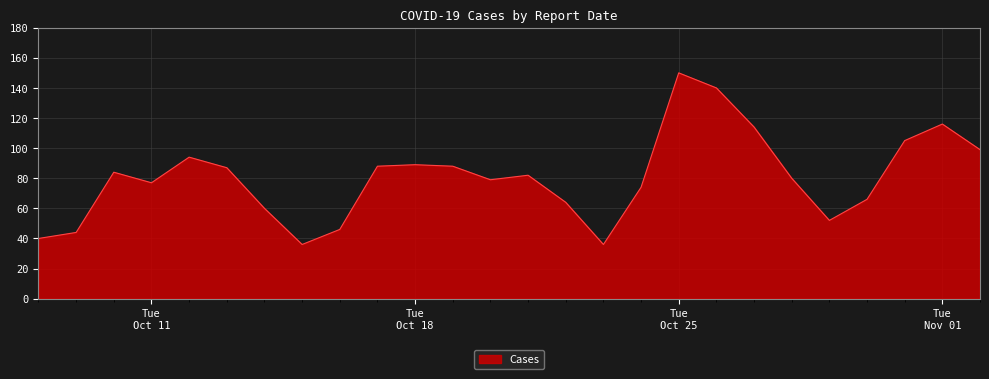

What is the smallest value displayed?

36